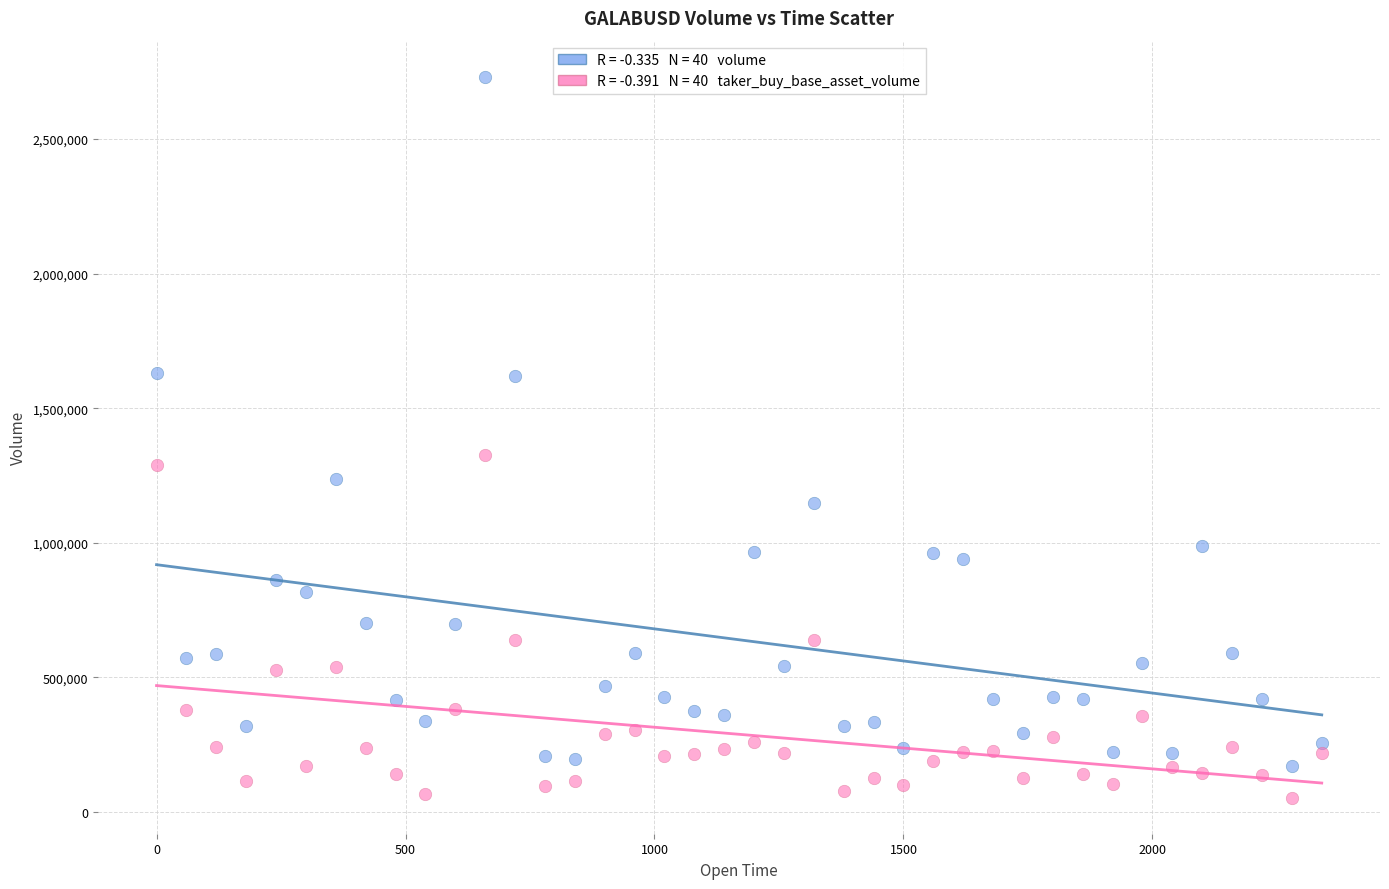

Across all series, what Y value is closest to 1392424?

1325477